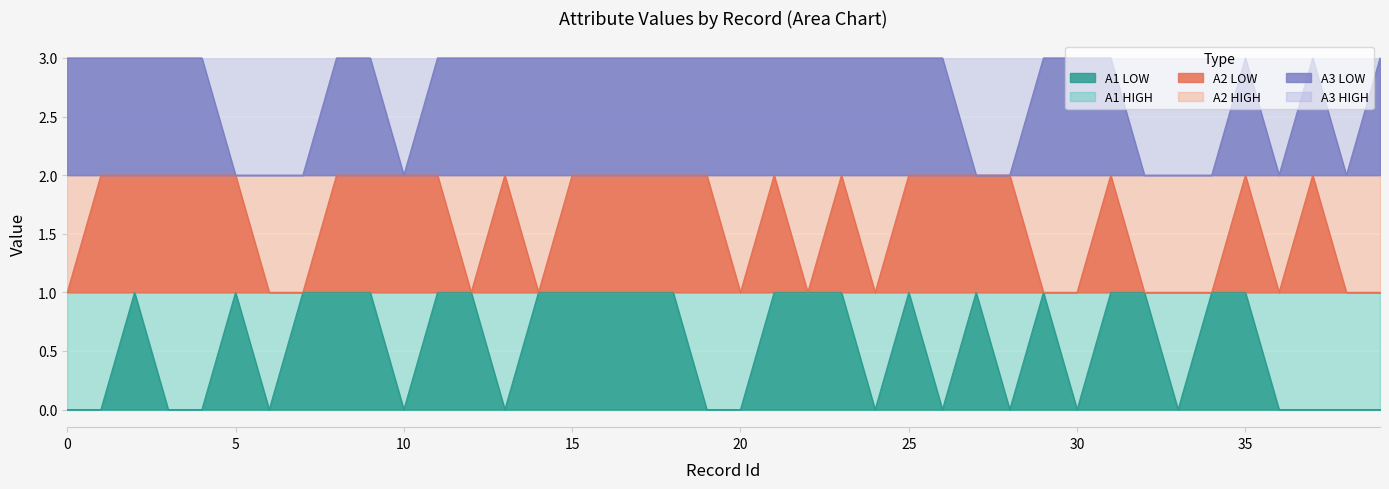

Is it true that A3 LOW equals 3 at 21?

True